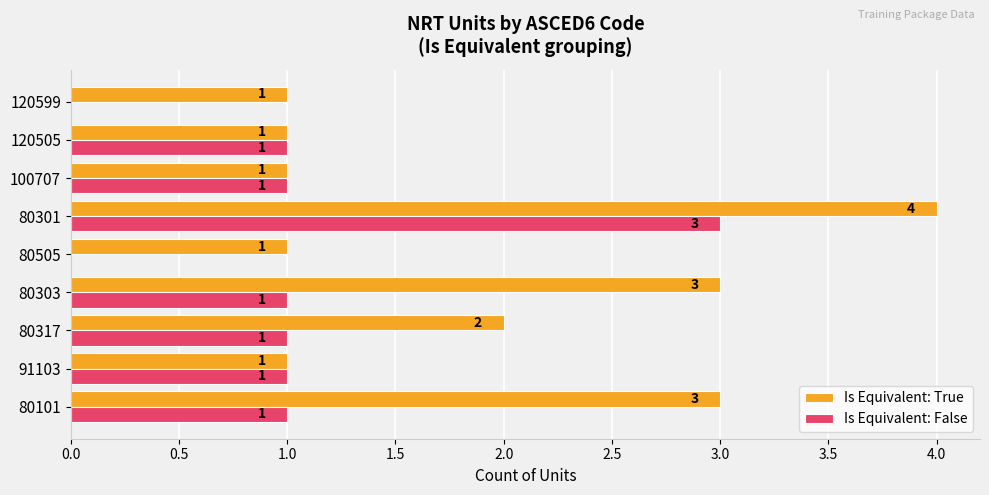

The Is Equivalent: False series shows 1 at 80303. True or false?

True